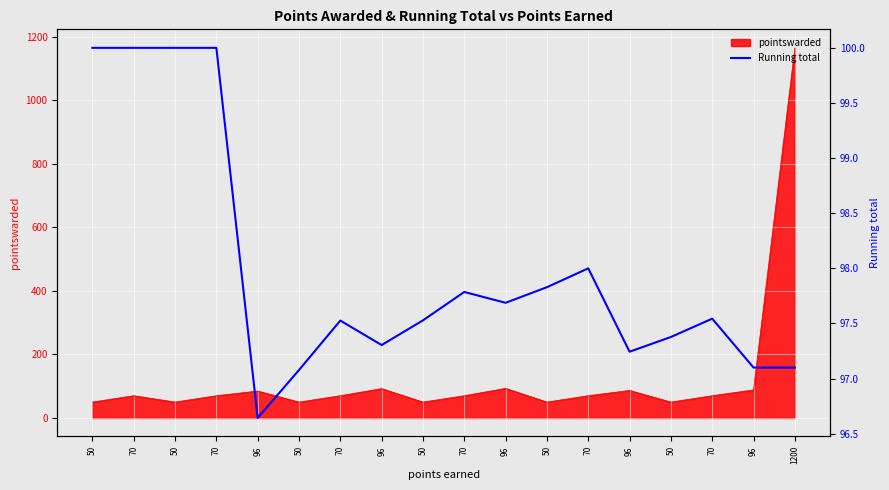

True or false: the data has more than 2 interior local peaks.

True